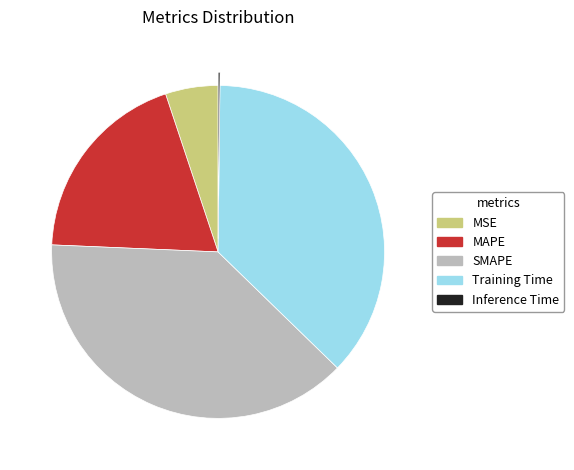

Does any single category account for the majority?

No